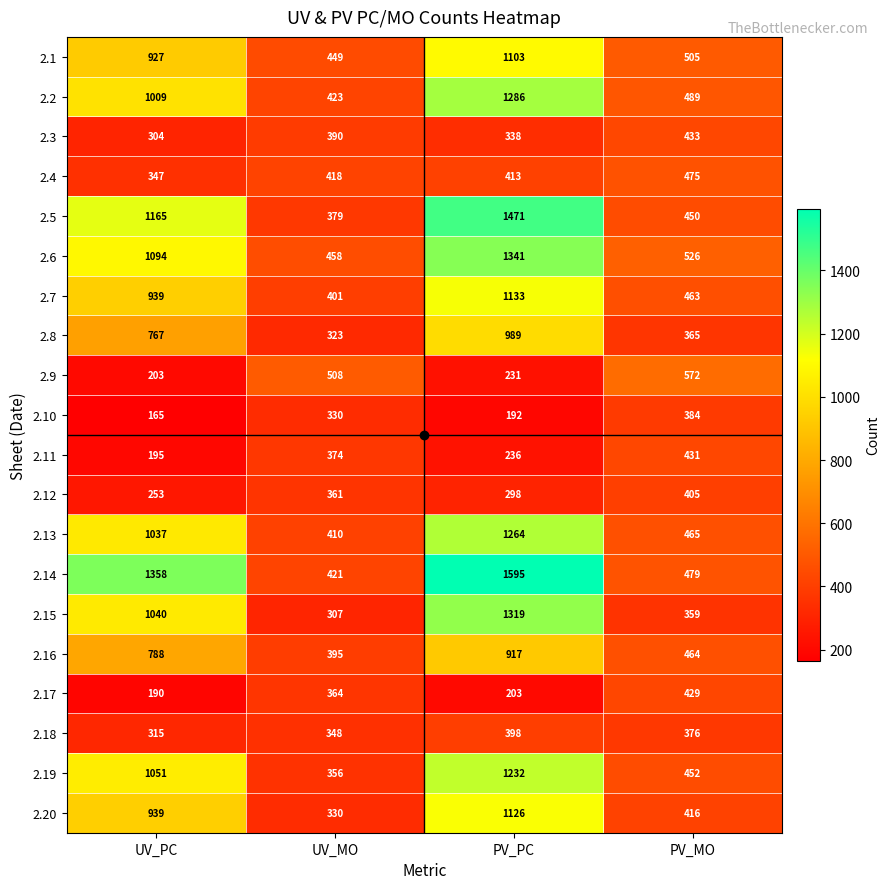

Rank the categories by 2.20 value from lowest to highest.

UV_MO, PV_MO, UV_PC, PV_PC